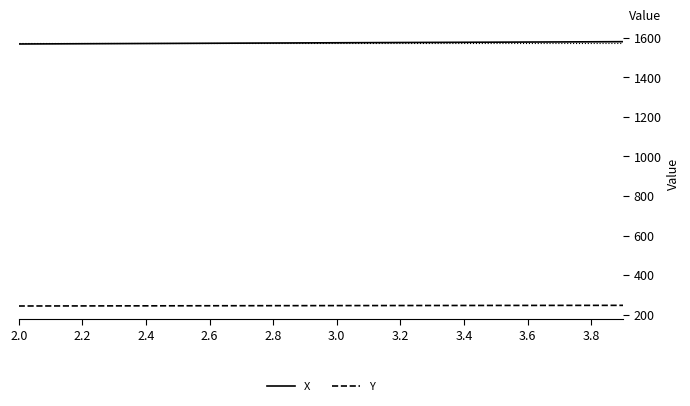

Which series has the largest total across all categories?

X